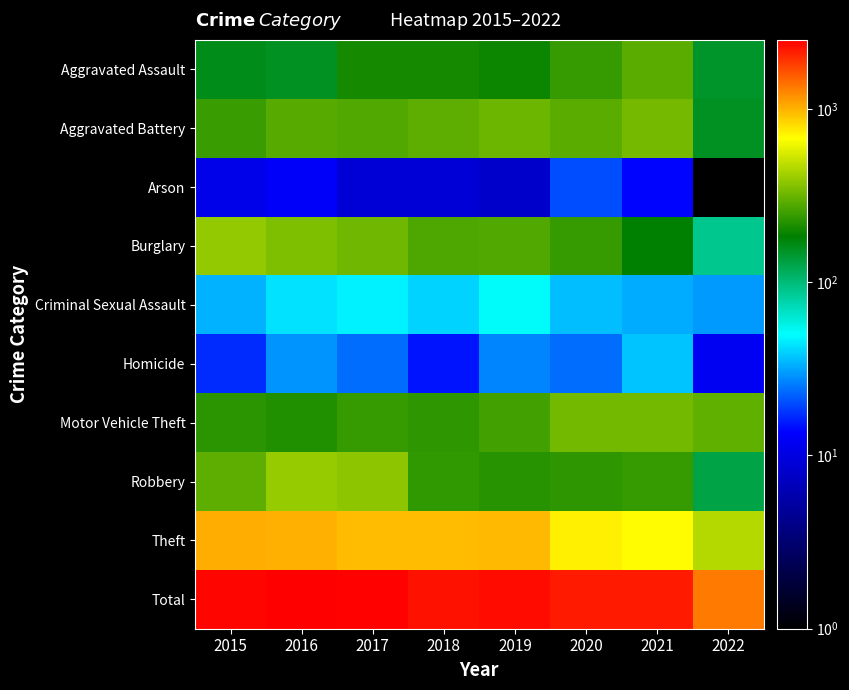

Which series has the largest total across all categories?

Total